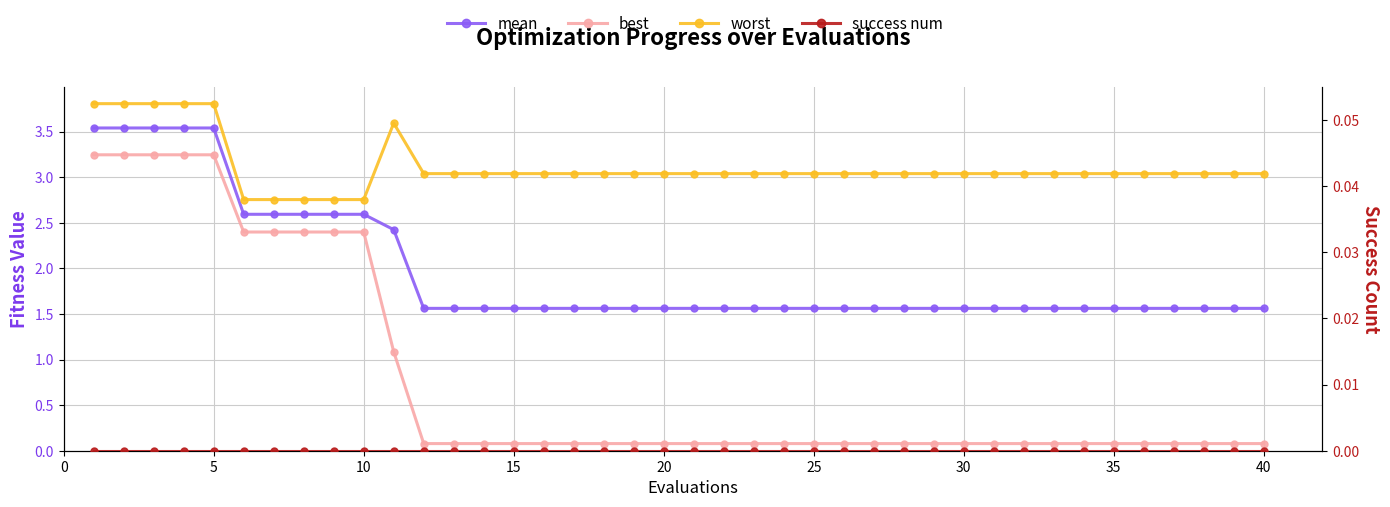

Reading left to right, transcribe all the data shown in this chart.

mean: 3.5	3.5	3.5	3.5	3.5	2.6	2.6	2.6	2.6	2.6	2.4	1.6	1.6	1.6	1.6	1.6	1.6	1.6	1.6	1.6	1.6	1.6	1.6	1.6	1.6	1.6	1.6	1.6	1.6	1.6	1.6	1.6	1.6	1.6	1.6	1.6	1.6	1.6	1.6	1.6
best: 3.2	3.2	3.2	3.2	3.2	2.4	2.4	2.4	2.4	2.4	1.1	0.1	0.1	0.1	0.1	0.1	0.1	0.1	0.1	0.1	0.1	0.1	0.1	0.1	0.1	0.1	0.1	0.1	0.1	0.1	0.1	0.1	0.1	0.1	0.1	0.1	0.1	0.1	0.1	0.1
worst: 3.8	3.8	3.8	3.8	3.8	2.8	2.8	2.8	2.8	2.8	3.6	3.0	3.0	3.0	3.0	3.0	3.0	3.0	3.0	3.0	3.0	3.0	3.0	3.0	3.0	3.0	3.0	3.0	3.0	3.0	3.0	3.0	3.0	3.0	3.0	3.0	3.0	3.0	3.0	3.0
success num: 0.0	0.0	0.0	0.0	0.0	0.0	0.0	0.0	0.0	0.0	0.0	0.0	0.0	0.0	0.0	0.0	0.0	0.0	0.0	0.0	0.0	0.0	0.0	0.0	0.0	0.0	0.0	0.0	0.0	0.0	0.0	0.0	0.0	0.0	0.0	0.0	0.0	0.0	0.0	0.0